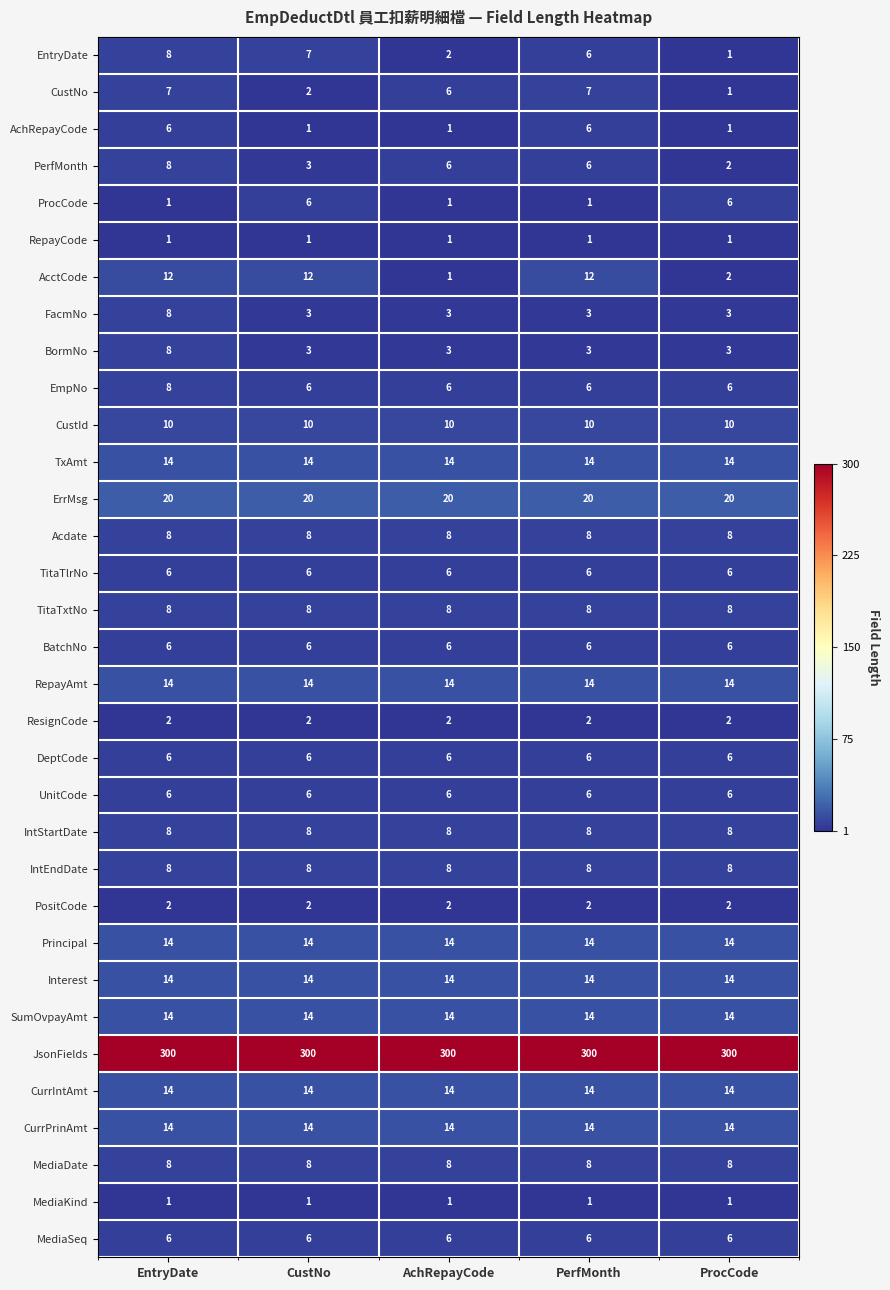

The value of MediaDate at EntryDate is 8. True or false?

True